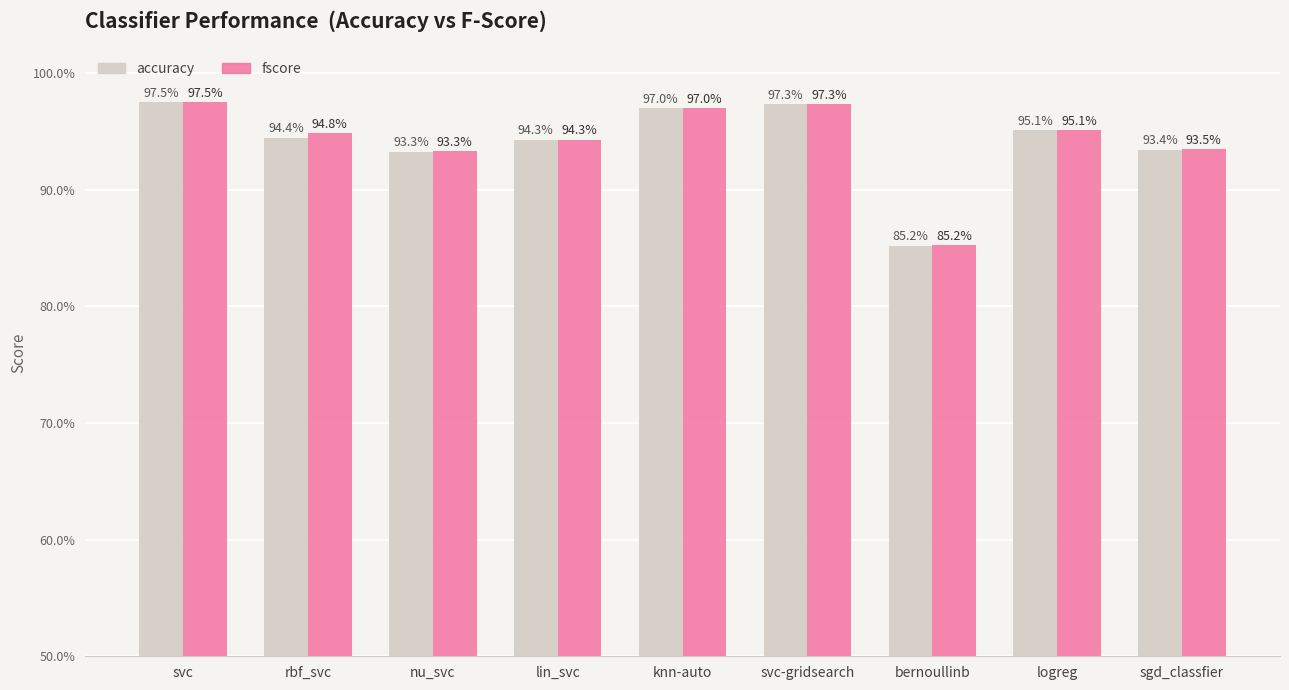

What is the minimum value for accuracy?

0.9